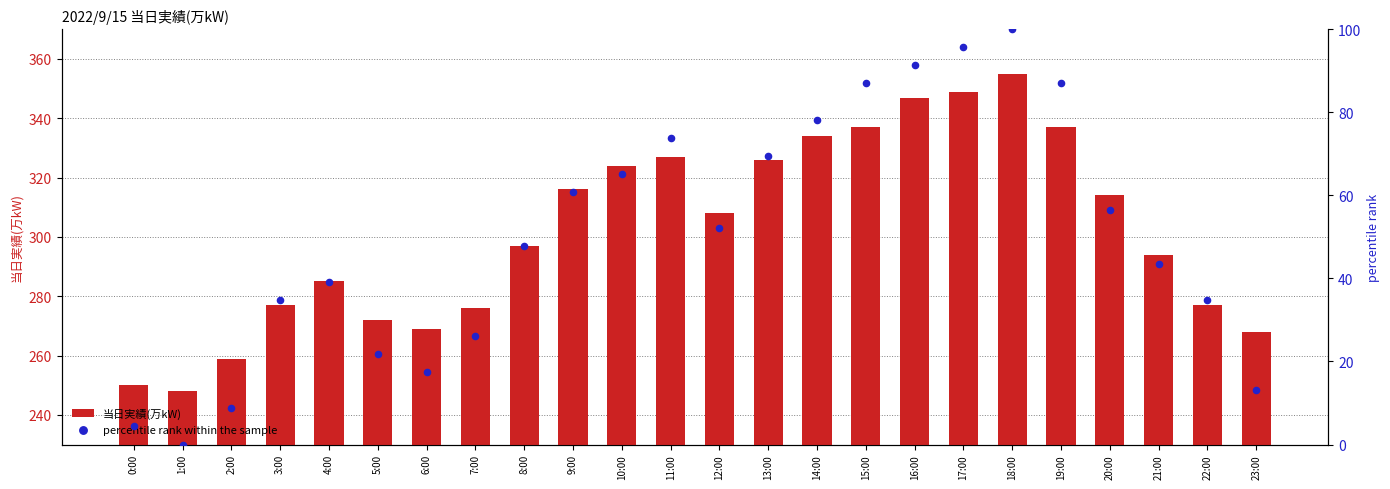

Which series has the largest total across all categories?

当日実績(万kW)